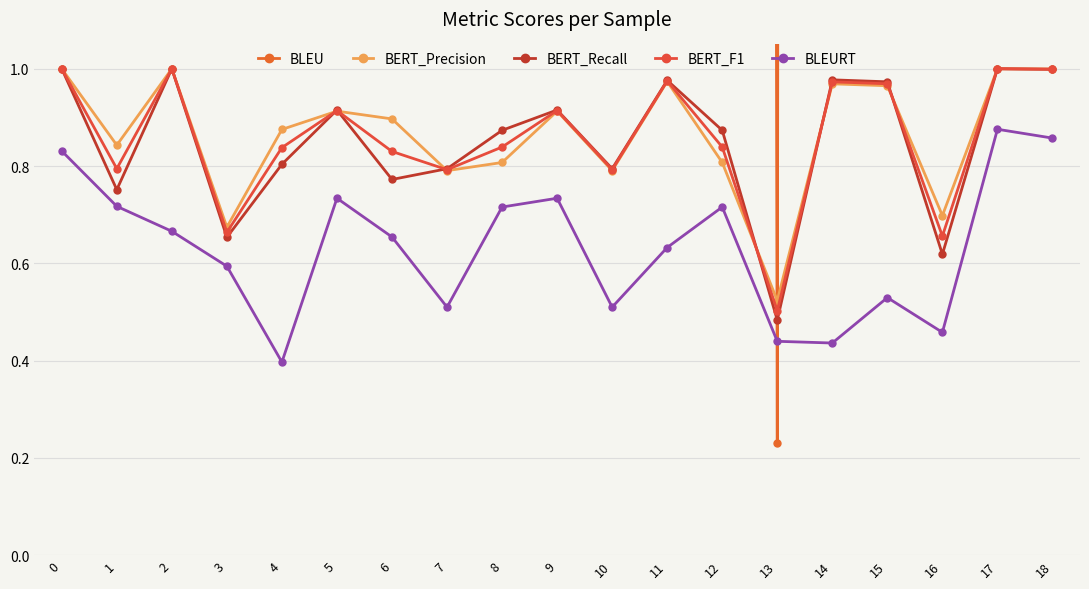

After their last crossing, which series has the higher values: BERT_Precision or BERT_Recall?

BERT_Precision